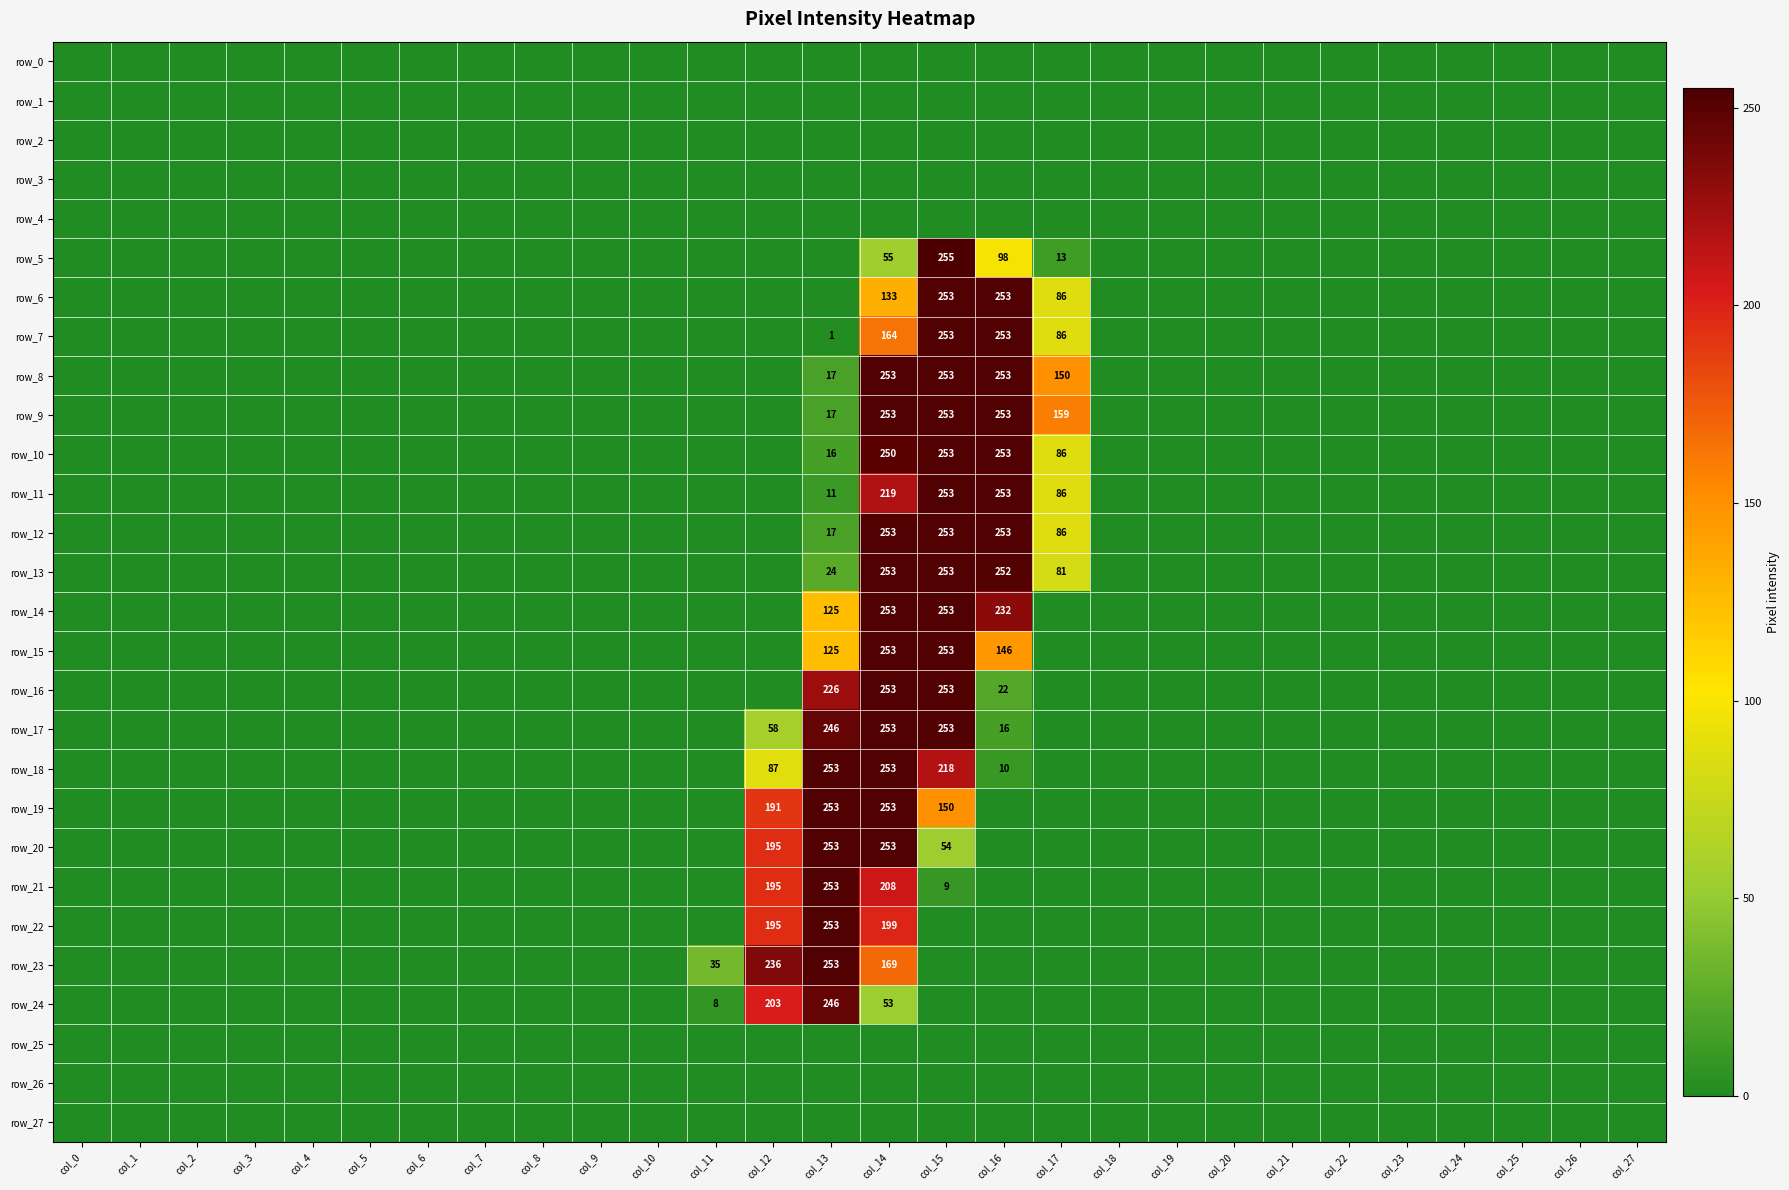

Reading left to right, transcribe all the data shown in this chart.

row_0: col_0=0	col_1=0	col_2=0	col_3=0	col_4=0	col_5=0	col_6=0	col_7=0	col_8=0	col_9=0	col_10=0	col_11=0	col_12=0	col_13=0	col_14=0	col_15=0	col_16=0	col_17=0	col_18=0	col_19=0	col_20=0	col_21=0	col_22=0	col_23=0	col_24=0	col_25=0	col_26=0	col_27=0
row_1: col_0=0	col_1=0	col_2=0	col_3=0	col_4=0	col_5=0	col_6=0	col_7=0	col_8=0	col_9=0	col_10=0	col_11=0	col_12=0	col_13=0	col_14=0	col_15=0	col_16=0	col_17=0	col_18=0	col_19=0	col_20=0	col_21=0	col_22=0	col_23=0	col_24=0	col_25=0	col_26=0	col_27=0
row_2: col_0=0	col_1=0	col_2=0	col_3=0	col_4=0	col_5=0	col_6=0	col_7=0	col_8=0	col_9=0	col_10=0	col_11=0	col_12=0	col_13=0	col_14=0	col_15=0	col_16=0	col_17=0	col_18=0	col_19=0	col_20=0	col_21=0	col_22=0	col_23=0	col_24=0	col_25=0	col_26=0	col_27=0
row_3: col_0=0	col_1=0	col_2=0	col_3=0	col_4=0	col_5=0	col_6=0	col_7=0	col_8=0	col_9=0	col_10=0	col_11=0	col_12=0	col_13=0	col_14=0	col_15=0	col_16=0	col_17=0	col_18=0	col_19=0	col_20=0	col_21=0	col_22=0	col_23=0	col_24=0	col_25=0	col_26=0	col_27=0
row_4: col_0=0	col_1=0	col_2=0	col_3=0	col_4=0	col_5=0	col_6=0	col_7=0	col_8=0	col_9=0	col_10=0	col_11=0	col_12=0	col_13=0	col_14=0	col_15=0	col_16=0	col_17=0	col_18=0	col_19=0	col_20=0	col_21=0	col_22=0	col_23=0	col_24=0	col_25=0	col_26=0	col_27=0
row_5: col_0=0	col_1=0	col_2=0	col_3=0	col_4=0	col_5=0	col_6=0	col_7=0	col_8=0	col_9=0	col_10=0	col_11=0	col_12=0	col_13=0	col_14=55	col_15=255	col_16=98	col_17=13	col_18=0	col_19=0	col_20=0	col_21=0	col_22=0	col_23=0	col_24=0	col_25=0	col_26=0	col_27=0
row_6: col_0=0	col_1=0	col_2=0	col_3=0	col_4=0	col_5=0	col_6=0	col_7=0	col_8=0	col_9=0	col_10=0	col_11=0	col_12=0	col_13=0	col_14=133	col_15=253	col_16=253	col_17=86	col_18=0	col_19=0	col_20=0	col_21=0	col_22=0	col_23=0	col_24=0	col_25=0	col_26=0	col_27=0
row_7: col_0=0	col_1=0	col_2=0	col_3=0	col_4=0	col_5=0	col_6=0	col_7=0	col_8=0	col_9=0	col_10=0	col_11=0	col_12=0	col_13=1	col_14=164	col_15=253	col_16=253	col_17=86	col_18=0	col_19=0	col_20=0	col_21=0	col_22=0	col_23=0	col_24=0	col_25=0	col_26=0	col_27=0
row_8: col_0=0	col_1=0	col_2=0	col_3=0	col_4=0	col_5=0	col_6=0	col_7=0	col_8=0	col_9=0	col_10=0	col_11=0	col_12=0	col_13=17	col_14=253	col_15=253	col_16=253	col_17=150	col_18=0	col_19=0	col_20=0	col_21=0	col_22=0	col_23=0	col_24=0	col_25=0	col_26=0	col_27=0
row_9: col_0=0	col_1=0	col_2=0	col_3=0	col_4=0	col_5=0	col_6=0	col_7=0	col_8=0	col_9=0	col_10=0	col_11=0	col_12=0	col_13=17	col_14=253	col_15=253	col_16=253	col_17=159	col_18=0	col_19=0	col_20=0	col_21=0	col_22=0	col_23=0	col_24=0	col_25=0	col_26=0	col_27=0
row_10: col_0=0	col_1=0	col_2=0	col_3=0	col_4=0	col_5=0	col_6=0	col_7=0	col_8=0	col_9=0	col_10=0	col_11=0	col_12=0	col_13=16	col_14=250	col_15=253	col_16=253	col_17=86	col_18=0	col_19=0	col_20=0	col_21=0	col_22=0	col_23=0	col_24=0	col_25=0	col_26=0	col_27=0
row_11: col_0=0	col_1=0	col_2=0	col_3=0	col_4=0	col_5=0	col_6=0	col_7=0	col_8=0	col_9=0	col_10=0	col_11=0	col_12=0	col_13=11	col_14=219	col_15=253	col_16=253	col_17=86	col_18=0	col_19=0	col_20=0	col_21=0	col_22=0	col_23=0	col_24=0	col_25=0	col_26=0	col_27=0
row_12: col_0=0	col_1=0	col_2=0	col_3=0	col_4=0	col_5=0	col_6=0	col_7=0	col_8=0	col_9=0	col_10=0	col_11=0	col_12=0	col_13=17	col_14=253	col_15=253	col_16=253	col_17=86	col_18=0	col_19=0	col_20=0	col_21=0	col_22=0	col_23=0	col_24=0	col_25=0	col_26=0	col_27=0
row_13: col_0=0	col_1=0	col_2=0	col_3=0	col_4=0	col_5=0	col_6=0	col_7=0	col_8=0	col_9=0	col_10=0	col_11=0	col_12=0	col_13=24	col_14=253	col_15=253	col_16=252	col_17=81	col_18=0	col_19=0	col_20=0	col_21=0	col_22=0	col_23=0	col_24=0	col_25=0	col_26=0	col_27=0
row_14: col_0=0	col_1=0	col_2=0	col_3=0	col_4=0	col_5=0	col_6=0	col_7=0	col_8=0	col_9=0	col_10=0	col_11=0	col_12=0	col_13=125	col_14=253	col_15=253	col_16=232	col_17=0	col_18=0	col_19=0	col_20=0	col_21=0	col_22=0	col_23=0	col_24=0	col_25=0	col_26=0	col_27=0
row_15: col_0=0	col_1=0	col_2=0	col_3=0	col_4=0	col_5=0	col_6=0	col_7=0	col_8=0	col_9=0	col_10=0	col_11=0	col_12=0	col_13=125	col_14=253	col_15=253	col_16=146	col_17=0	col_18=0	col_19=0	col_20=0	col_21=0	col_22=0	col_23=0	col_24=0	col_25=0	col_26=0	col_27=0
row_16: col_0=0	col_1=0	col_2=0	col_3=0	col_4=0	col_5=0	col_6=0	col_7=0	col_8=0	col_9=0	col_10=0	col_11=0	col_12=0	col_13=226	col_14=253	col_15=253	col_16=22	col_17=0	col_18=0	col_19=0	col_20=0	col_21=0	col_22=0	col_23=0	col_24=0	col_25=0	col_26=0	col_27=0
row_17: col_0=0	col_1=0	col_2=0	col_3=0	col_4=0	col_5=0	col_6=0	col_7=0	col_8=0	col_9=0	col_10=0	col_11=0	col_12=58	col_13=246	col_14=253	col_15=253	col_16=16	col_17=0	col_18=0	col_19=0	col_20=0	col_21=0	col_22=0	col_23=0	col_24=0	col_25=0	col_26=0	col_27=0
row_18: col_0=0	col_1=0	col_2=0	col_3=0	col_4=0	col_5=0	col_6=0	col_7=0	col_8=0	col_9=0	col_10=0	col_11=0	col_12=87	col_13=253	col_14=253	col_15=218	col_16=10	col_17=0	col_18=0	col_19=0	col_20=0	col_21=0	col_22=0	col_23=0	col_24=0	col_25=0	col_26=0	col_27=0
row_19: col_0=0	col_1=0	col_2=0	col_3=0	col_4=0	col_5=0	col_6=0	col_7=0	col_8=0	col_9=0	col_10=0	col_11=0	col_12=191	col_13=253	col_14=253	col_15=150	col_16=0	col_17=0	col_18=0	col_19=0	col_20=0	col_21=0	col_22=0	col_23=0	col_24=0	col_25=0	col_26=0	col_27=0
row_20: col_0=0	col_1=0	col_2=0	col_3=0	col_4=0	col_5=0	col_6=0	col_7=0	col_8=0	col_9=0	col_10=0	col_11=0	col_12=195	col_13=253	col_14=253	col_15=54	col_16=0	col_17=0	col_18=0	col_19=0	col_20=0	col_21=0	col_22=0	col_23=0	col_24=0	col_25=0	col_26=0	col_27=0
row_21: col_0=0	col_1=0	col_2=0	col_3=0	col_4=0	col_5=0	col_6=0	col_7=0	col_8=0	col_9=0	col_10=0	col_11=0	col_12=195	col_13=253	col_14=208	col_15=9	col_16=0	col_17=0	col_18=0	col_19=0	col_20=0	col_21=0	col_22=0	col_23=0	col_24=0	col_25=0	col_26=0	col_27=0
row_22: col_0=0	col_1=0	col_2=0	col_3=0	col_4=0	col_5=0	col_6=0	col_7=0	col_8=0	col_9=0	col_10=0	col_11=0	col_12=195	col_13=253	col_14=199	col_15=0	col_16=0	col_17=0	col_18=0	col_19=0	col_20=0	col_21=0	col_22=0	col_23=0	col_24=0	col_25=0	col_26=0	col_27=0
row_23: col_0=0	col_1=0	col_2=0	col_3=0	col_4=0	col_5=0	col_6=0	col_7=0	col_8=0	col_9=0	col_10=0	col_11=35	col_12=236	col_13=253	col_14=169	col_15=0	col_16=0	col_17=0	col_18=0	col_19=0	col_20=0	col_21=0	col_22=0	col_23=0	col_24=0	col_25=0	col_26=0	col_27=0
row_24: col_0=0	col_1=0	col_2=0	col_3=0	col_4=0	col_5=0	col_6=0	col_7=0	col_8=0	col_9=0	col_10=0	col_11=8	col_12=203	col_13=246	col_14=53	col_15=0	col_16=0	col_17=0	col_18=0	col_19=0	col_20=0	col_21=0	col_22=0	col_23=0	col_24=0	col_25=0	col_26=0	col_27=0
row_25: col_0=0	col_1=0	col_2=0	col_3=0	col_4=0	col_5=0	col_6=0	col_7=0	col_8=0	col_9=0	col_10=0	col_11=0	col_12=0	col_13=0	col_14=0	col_15=0	col_16=0	col_17=0	col_18=0	col_19=0	col_20=0	col_21=0	col_22=0	col_23=0	col_24=0	col_25=0	col_26=0	col_27=0
row_26: col_0=0	col_1=0	col_2=0	col_3=0	col_4=0	col_5=0	col_6=0	col_7=0	col_8=0	col_9=0	col_10=0	col_11=0	col_12=0	col_13=0	col_14=0	col_15=0	col_16=0	col_17=0	col_18=0	col_19=0	col_20=0	col_21=0	col_22=0	col_23=0	col_24=0	col_25=0	col_26=0	col_27=0
row_27: col_0=0	col_1=0	col_2=0	col_3=0	col_4=0	col_5=0	col_6=0	col_7=0	col_8=0	col_9=0	col_10=0	col_11=0	col_12=0	col_13=0	col_14=0	col_15=0	col_16=0	col_17=0	col_18=0	col_19=0	col_20=0	col_21=0	col_22=0	col_23=0	col_24=0	col_25=0	col_26=0	col_27=0